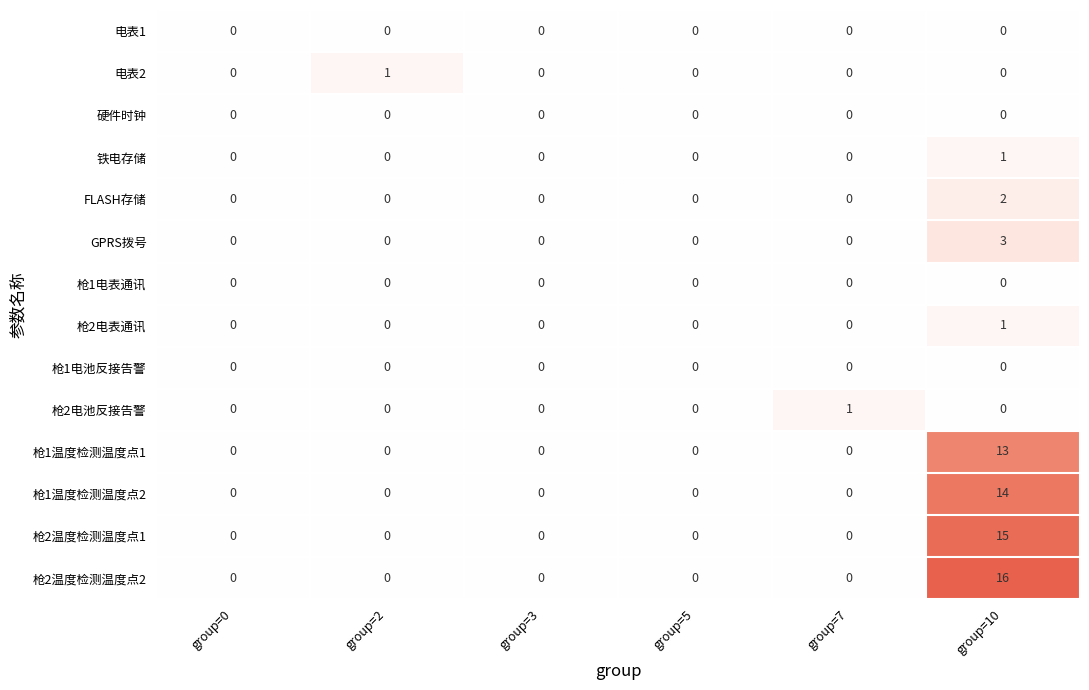

The value of 枪1温度检测温度点2 at group=0 is 0. True or false?

True